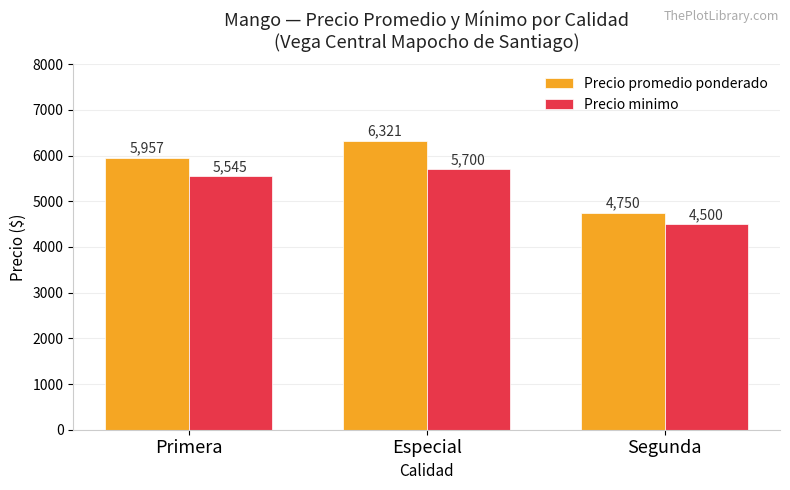

At which category is the sum across all series the highest?

Especial